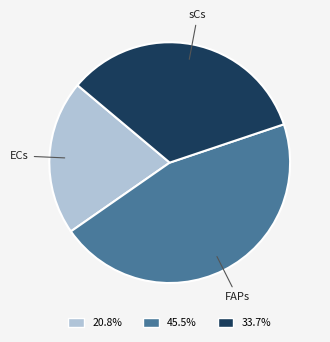

Is there any slice that represents more than half of the pie?

No